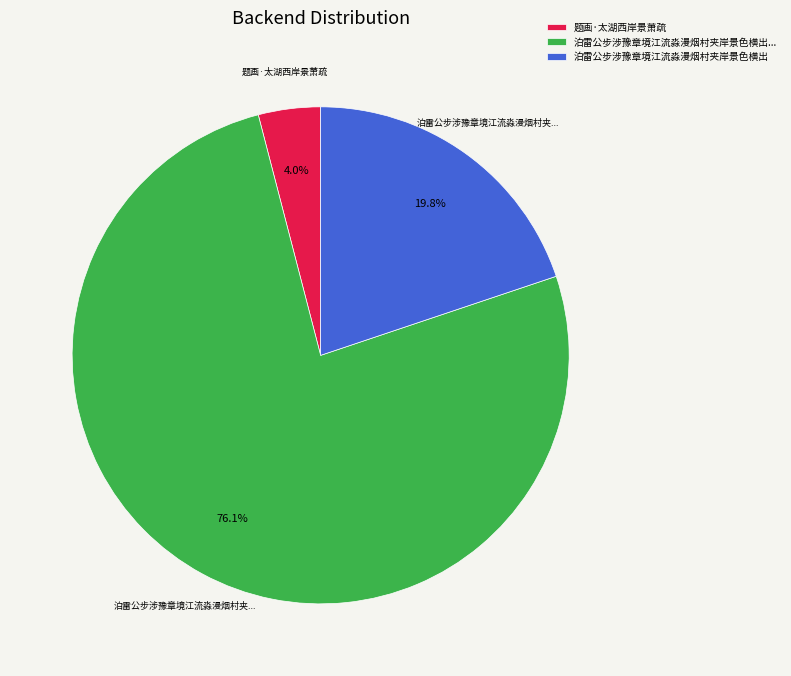

To the nearest percent, what is the difference between the largest and smallest slice percentages?

72%